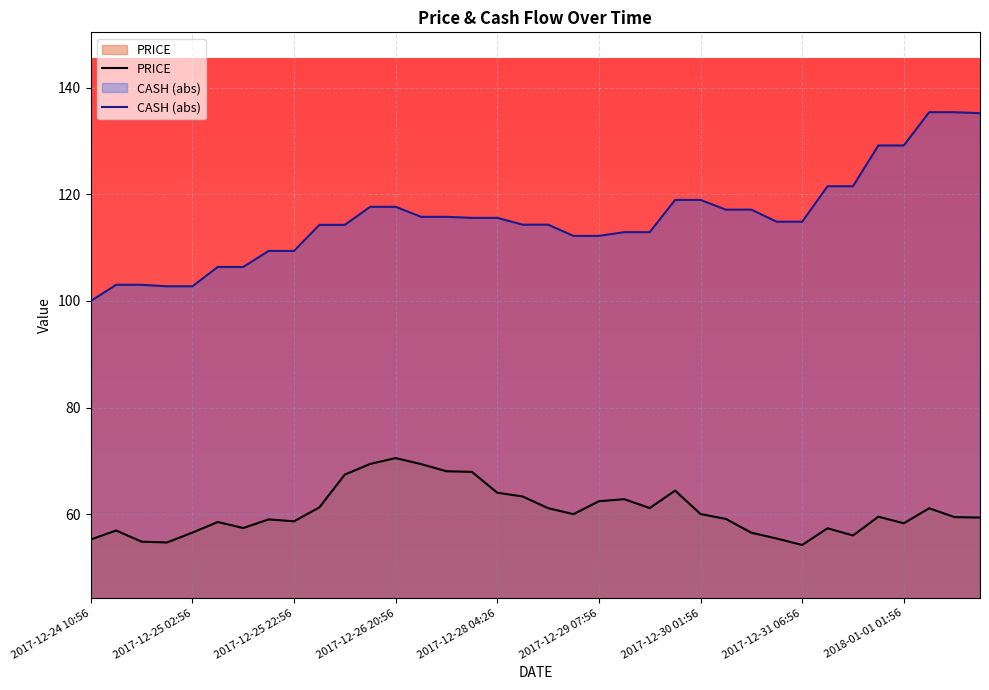

List the labels in order of value, smallest first.

2017-12-31 06:56, 2017-12-24 21:26, 2017-12-24 16:26, 2017-12-24 10:56, 2017-12-31 03:26, 2017-12-31 14:56, 2017-12-30 13:26, 2017-12-25 02:56, 2017-12-24 14:56, 2017-12-31 11:56, 2017-12-25 14:56, 2018-01-01 01:56, 2017-12-25 06:26, 2017-12-25 22:56, 2017-12-25 19:56, 2017-12-30 06:26, 2018-01-01 15:56, 2018-01-01 11:56, 2017-12-31 20:26, 2017-12-28 20:56, 2017-12-30 01:56, 2018-01-01 05:26, 2017-12-28 11:56, 2017-12-29 18:56, 2017-12-26 01:26, 2017-12-29 07:56, 2017-12-29 13:26, 2017-12-28 10:26, 2017-12-28 04:26, 2017-12-29 23:56, 2017-12-26 09:56, 2017-12-28 00:26, 2017-12-27 08:56, 2017-12-27 03:26, 2017-12-26 14:56, 2017-12-26 20:56